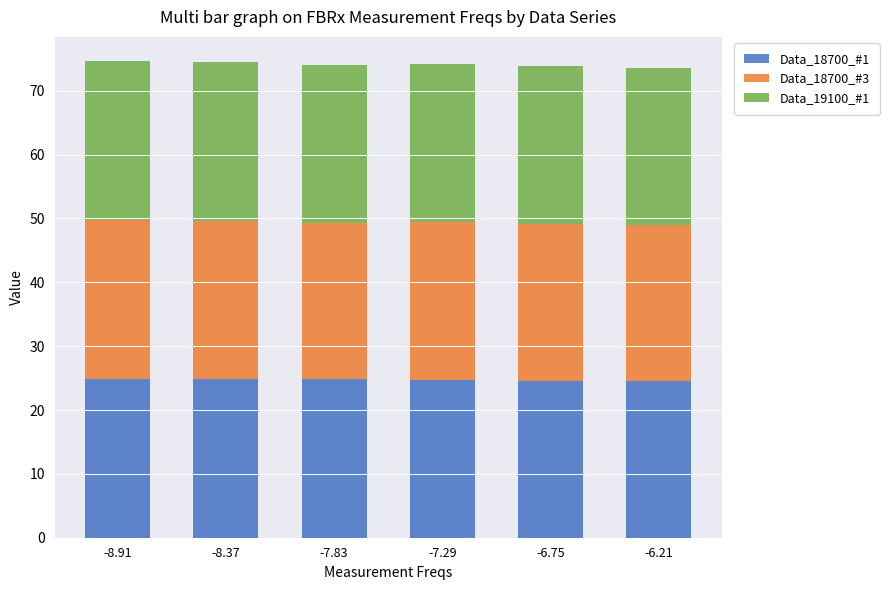

True or false: Data_18700_#1 has a value of 44.0 at -8.37.

False